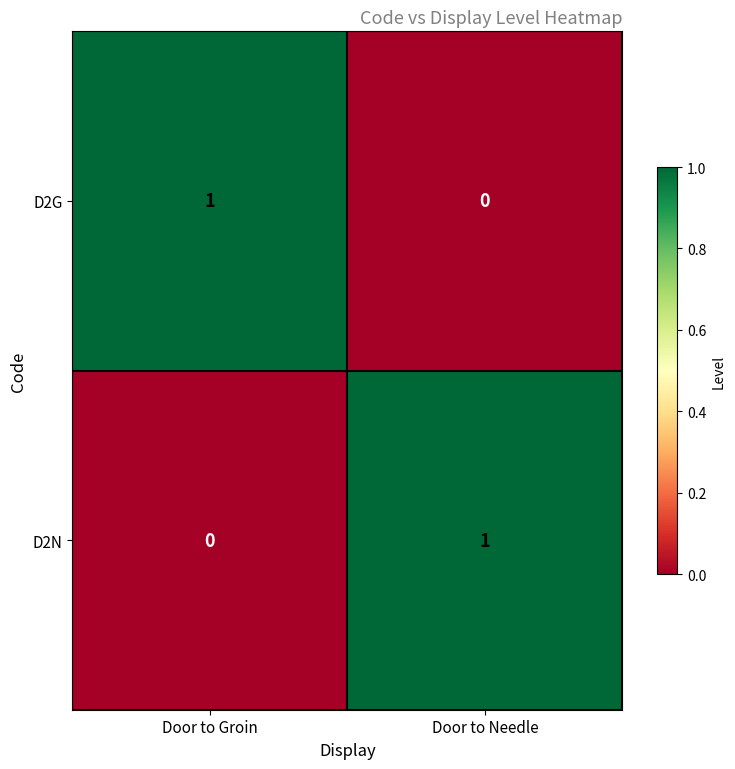

The value of D2N at Door to Needle is 1. True or false?

True